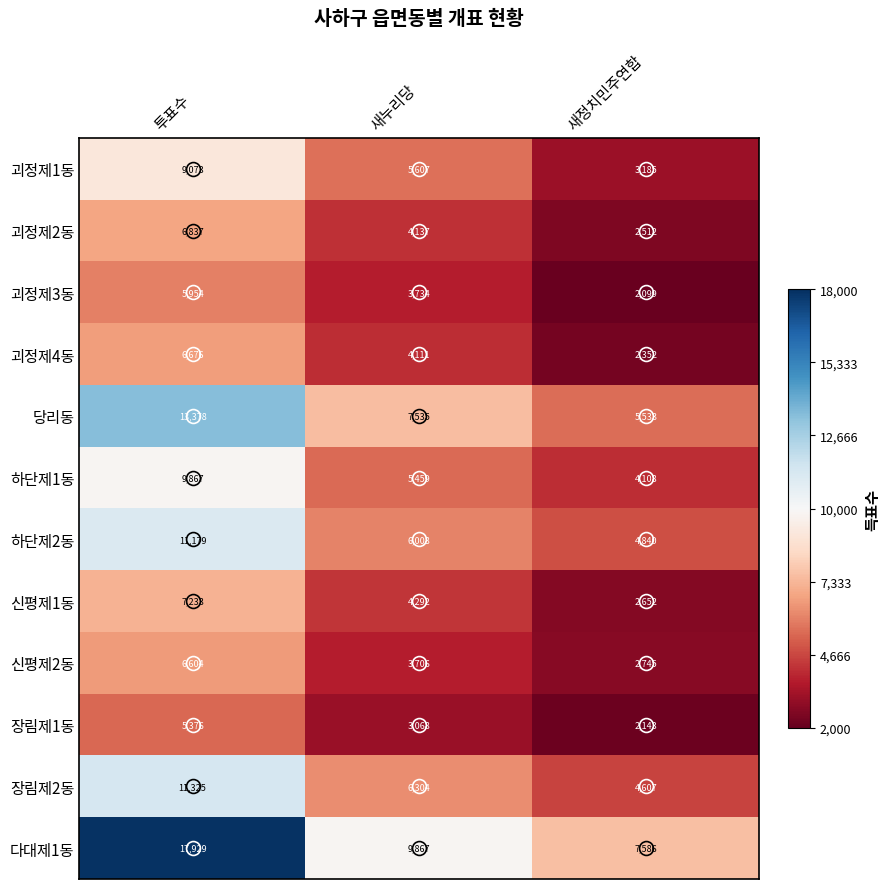

Rank the series at 투표수 from lowest to highest value.

장림제1동, 괴정제3동, 신평제2동, 괴정제4동, 괴정제2동, 신평제1동, 괴정제1동, 하단제1동, 하단제2동, 장림제2동, 당리동, 다대제1동